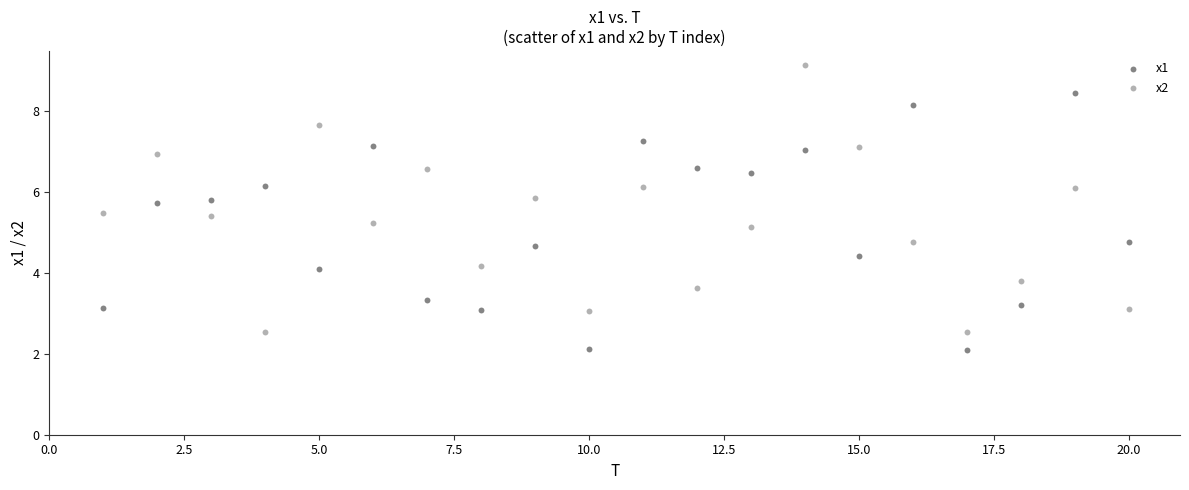

Which series contains the highest Y value?

x2